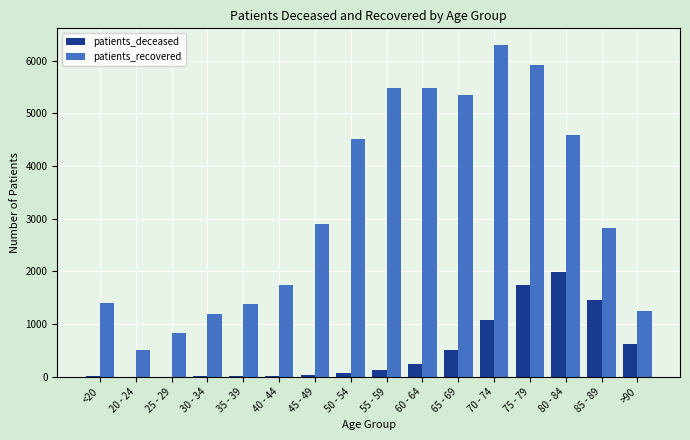

What are all the series names shown in the legend?

patients_deceased, patients_recovered